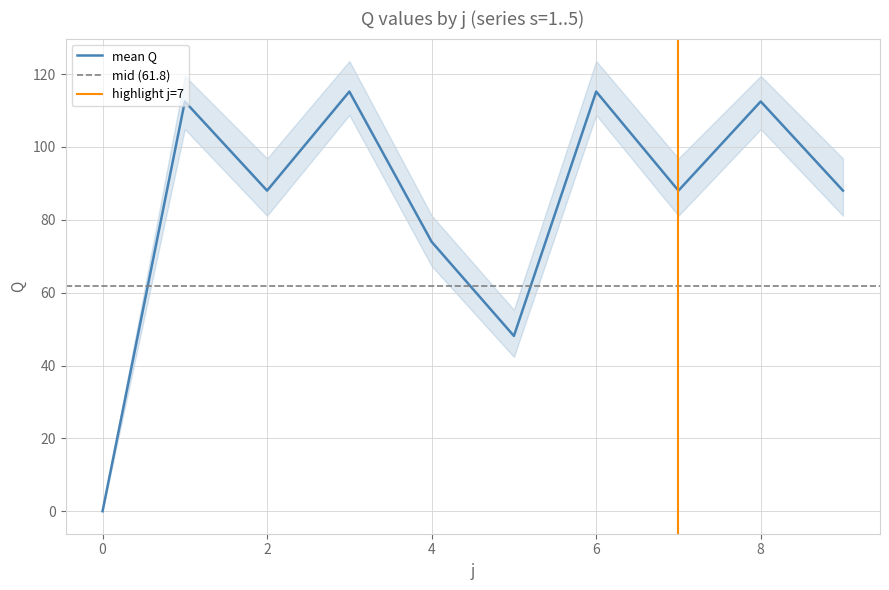

How many series are shown in this chart?

5